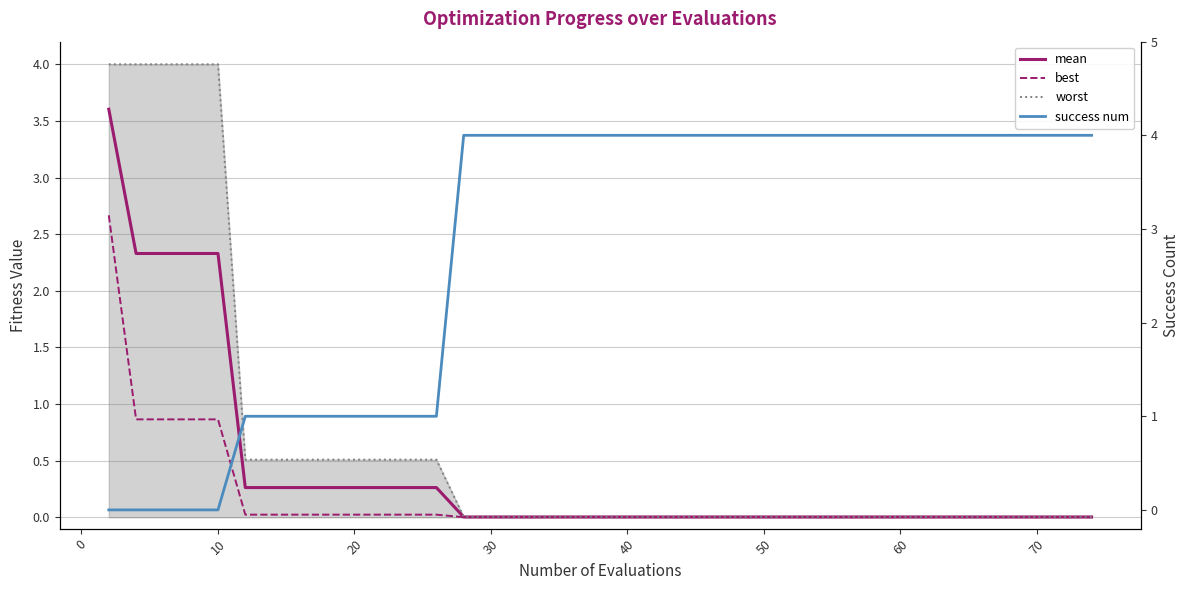

Which series has the largest range (max minus min)?

success num